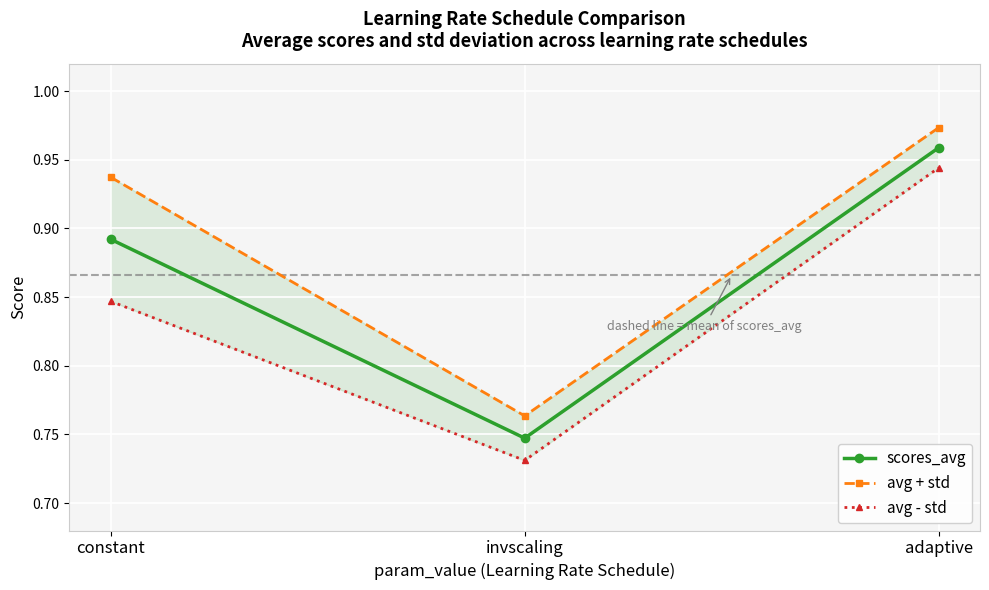

Rank the categories by scores_avg value from lowest to highest.

invscaling, constant, adaptive